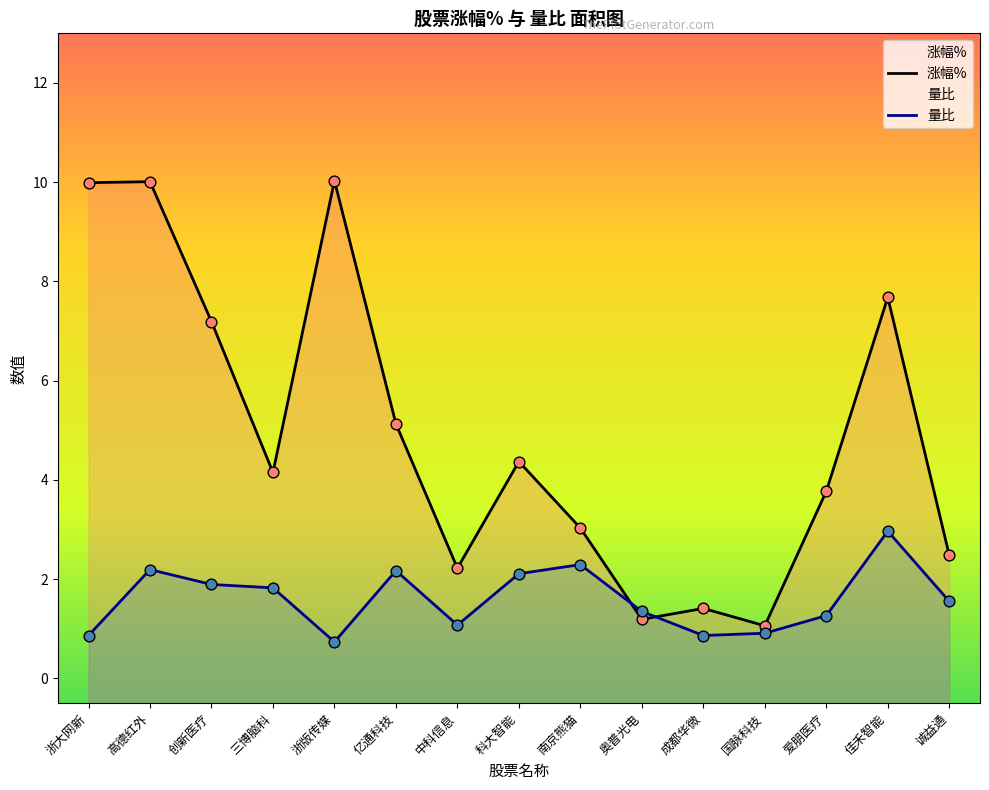

Which series reaches the minimum Y coordinate?

量比